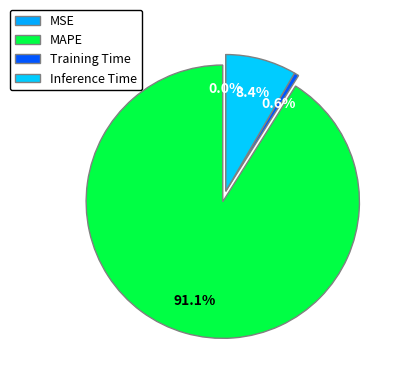

To the nearest percent, what is the combined percentage of MAPE and Inference Time?

99%